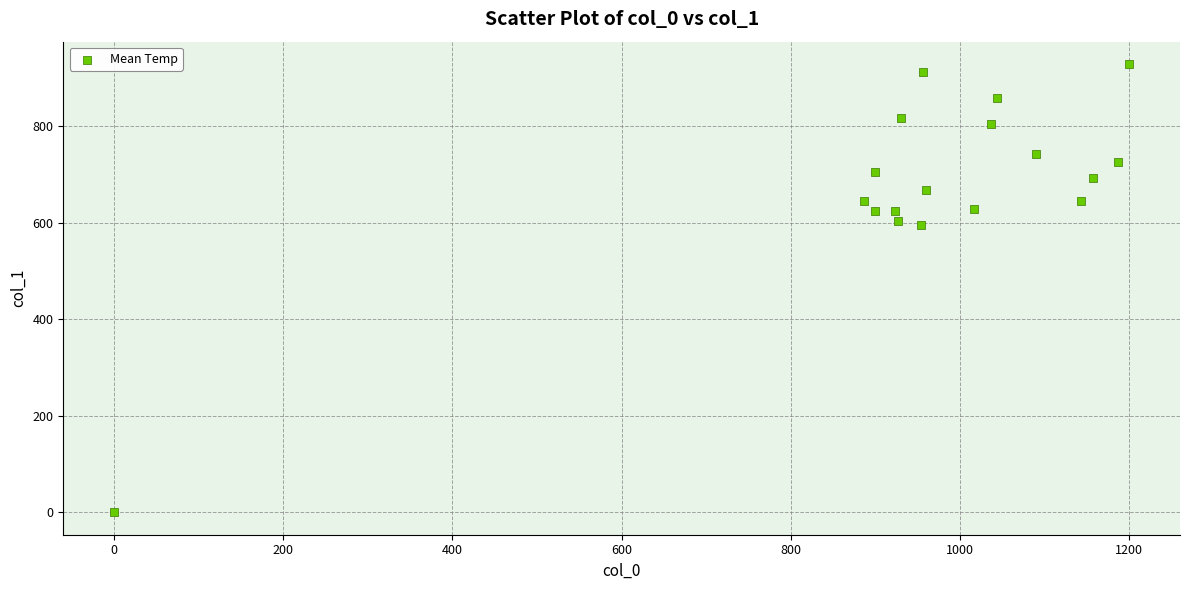

What is the range of X values (max minus min)?

1200.0